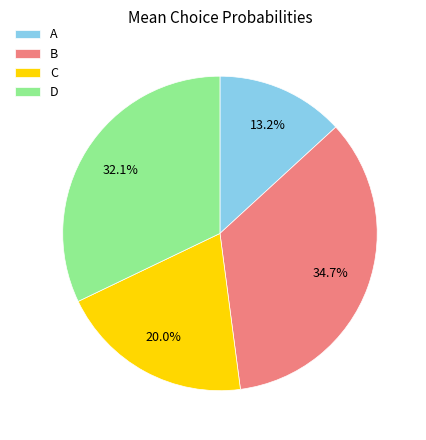

To the nearest percent, what portion does A represent?

13%